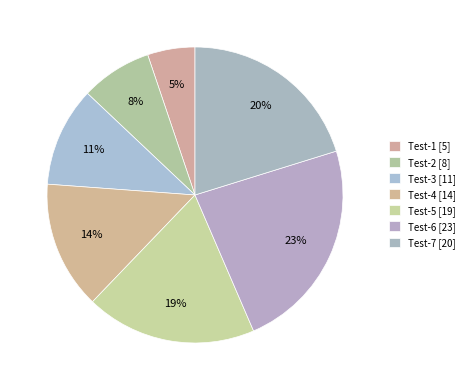

Count the number of slices in the pie.

7